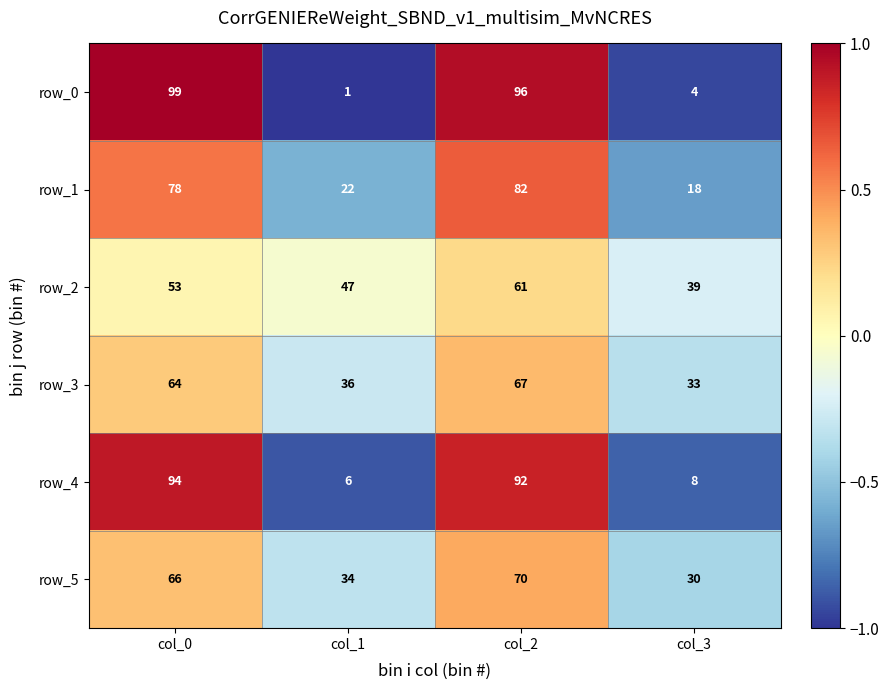

How many distinct data groups are displayed?

6